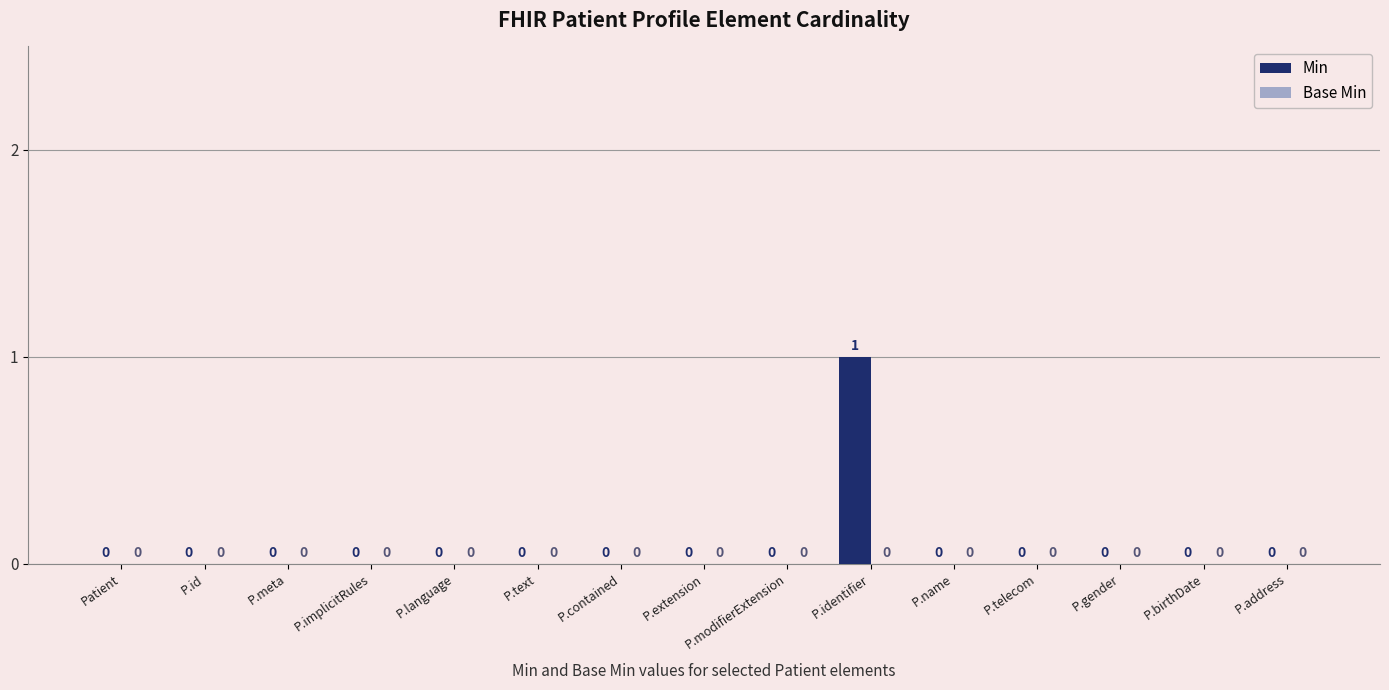

True or false: the data shows 0 at P.birthDate.

True